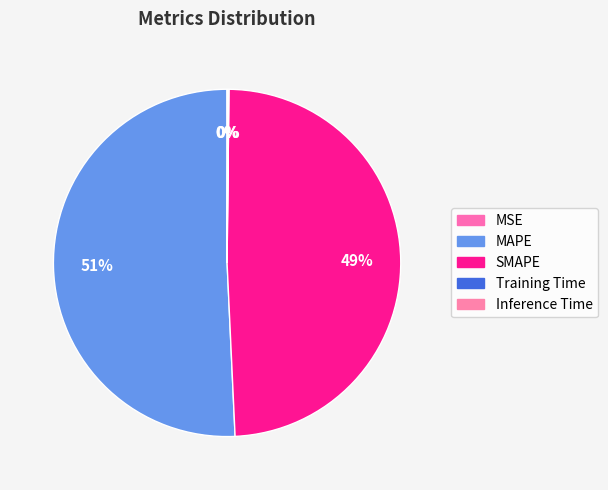

To the nearest percent, what is the difference between the largest and smallest slice percentages?

51%